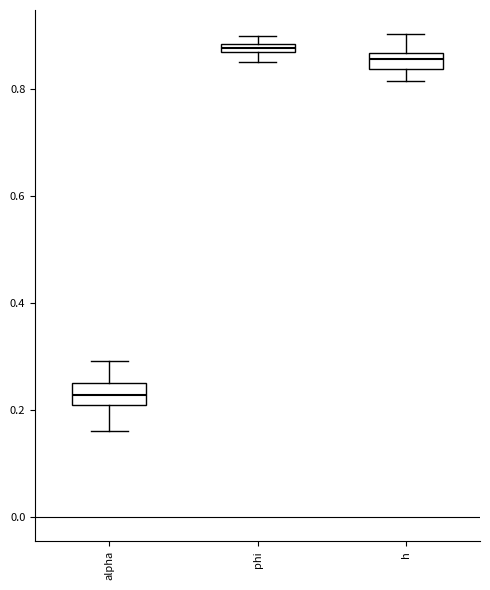

Where is the upper edge of the box for h on the y-axis? The values are not printed on the chart, so give them approximately, as read against the axis.

0.86